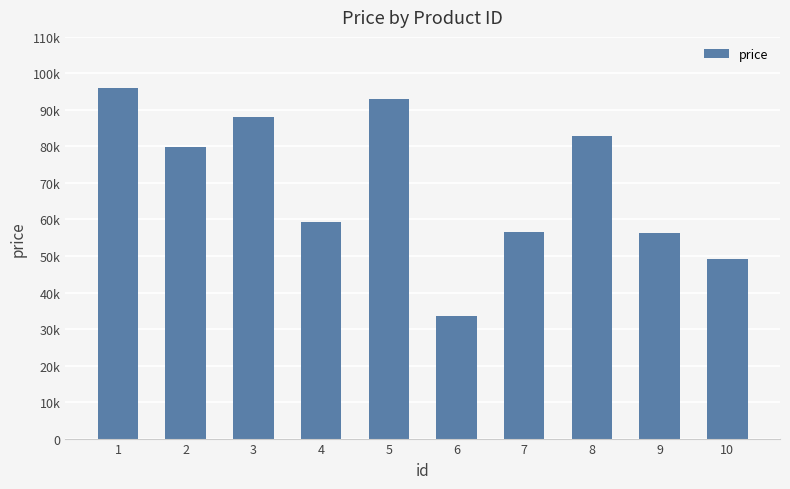

Does the chart contain any negative values?

No